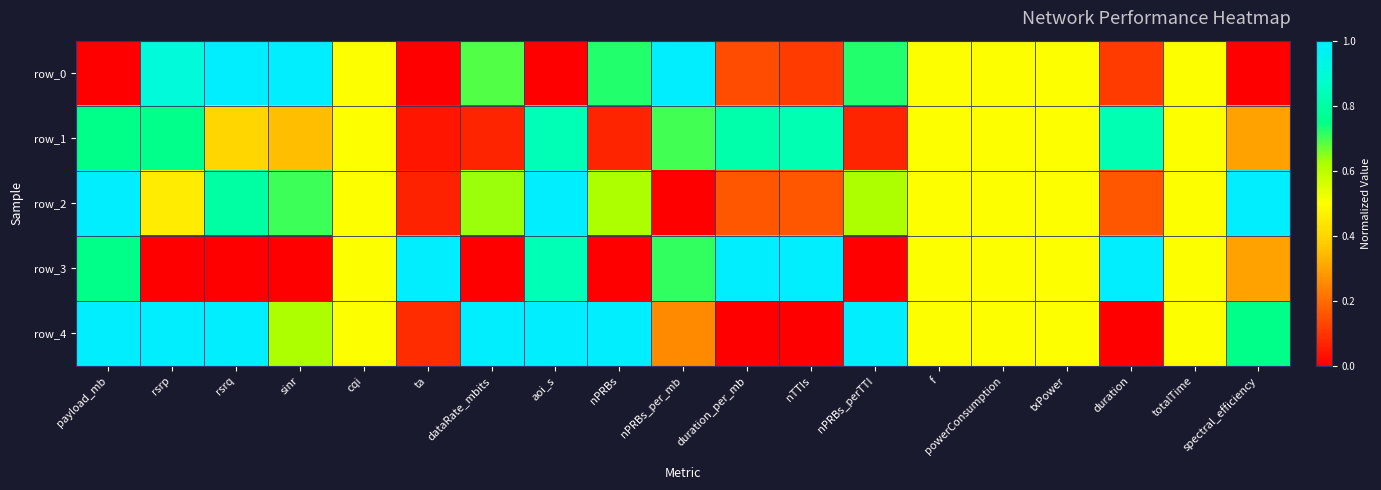

What is the difference between the row_2 values at nPRBs_perTTI and sinr?

0.1